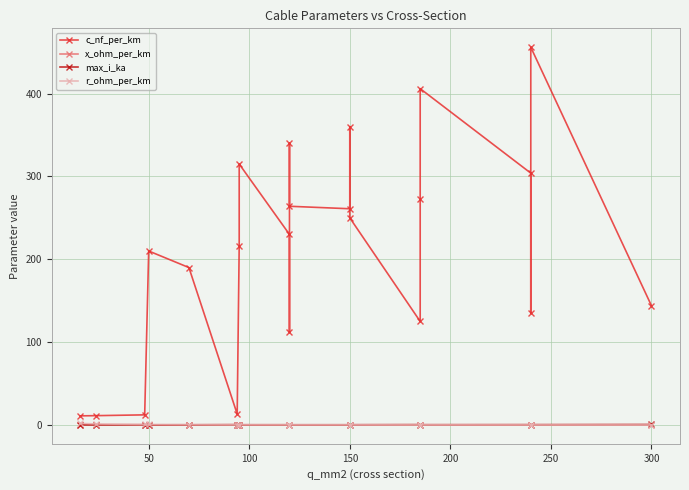

At how many categories does at least one series exceed 129?

16